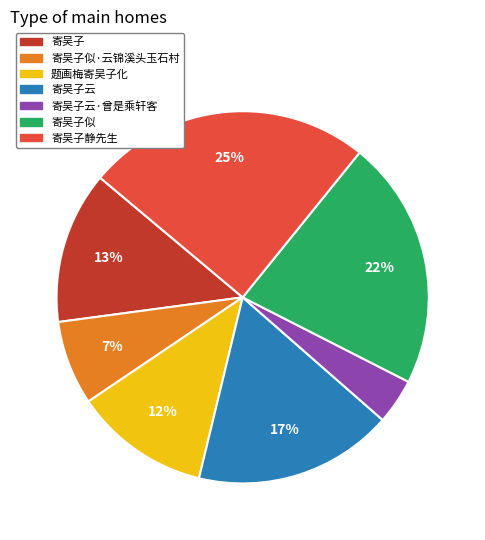

Do 题画梅寄吴子化 and 寄吴子似·云锦溪头玉石村 together represent more than half of the pie?

No